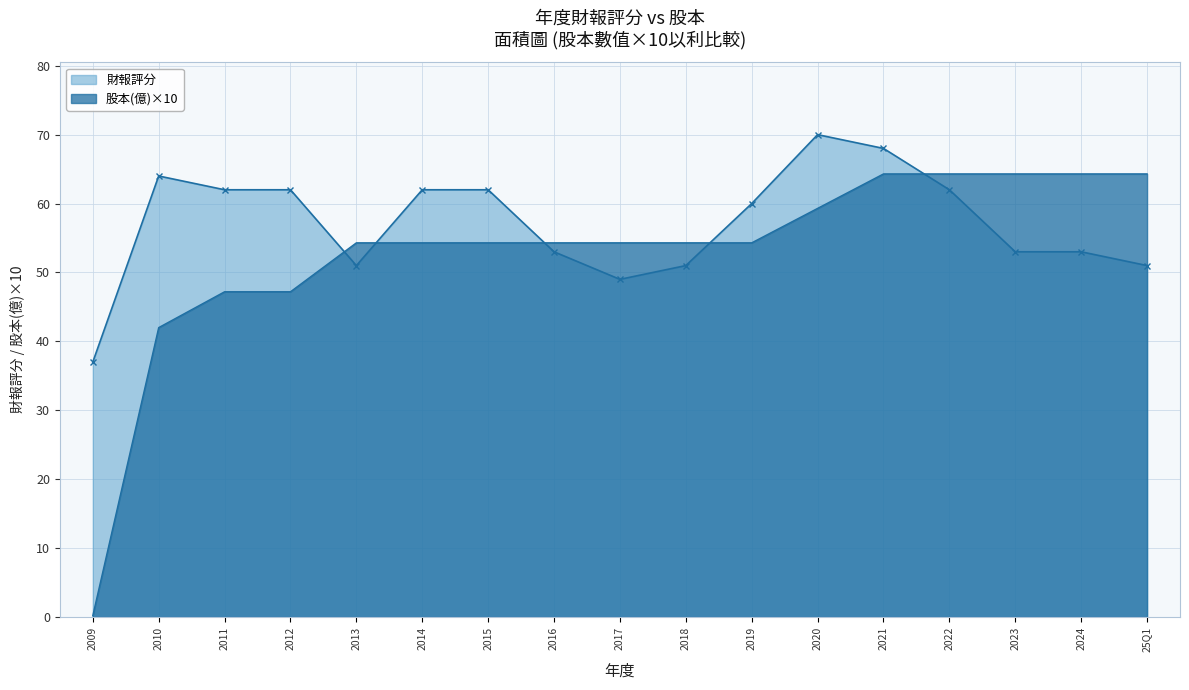

What is the average value of the 股本(億) series?

52.8